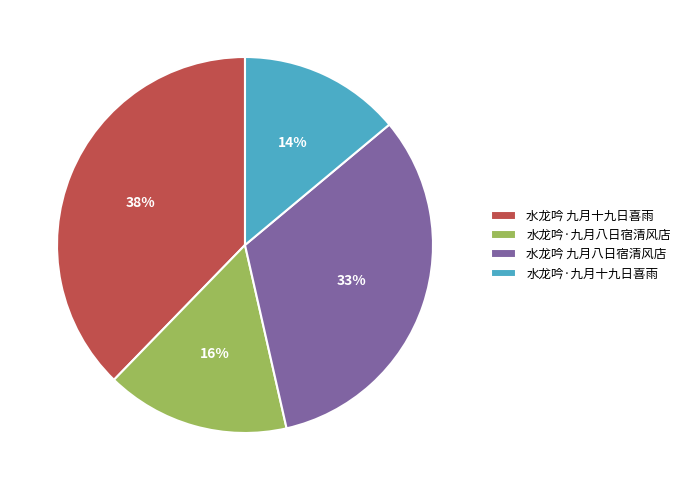

To the nearest percent, what portion does 水龙吟 九月八日宿清风店 represent?

33%